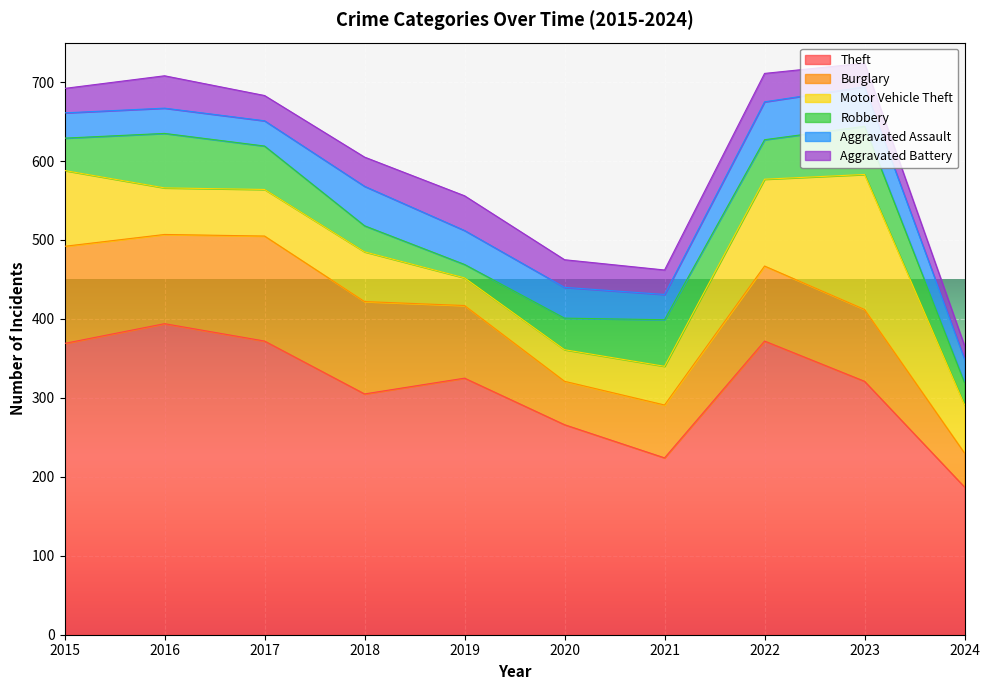

Reading right to left, list all the values displayed in this chart.

Theft: 2024=187	2023=321	2022=372	2021=224	2020=266	2019=325	2018=305	2017=372	2016=394	2015=369
Burglary: 2024=43	2023=91	2022=95	2021=67	2020=55	2019=92	2018=117	2017=133	2016=113	2015=123
Motor Vehicle Theft: 2024=61	2023=171	2022=110	2021=49	2020=40	2019=35	2018=63	2017=59	2016=59	2015=96
Robbery: 2024=28	2023=61	2022=50	2021=59	2020=40	2019=17	2018=33	2017=55	2016=69	2015=41
Aggravated Assault: 2024=30	2023=50	2022=48	2021=32	2020=39	2019=43	2018=50	2017=32	2016=32	2015=32
Aggravated Battery: 2024=17	2023=30	2022=36	2021=31	2020=35	2019=44	2018=37	2017=32	2016=41	2015=31